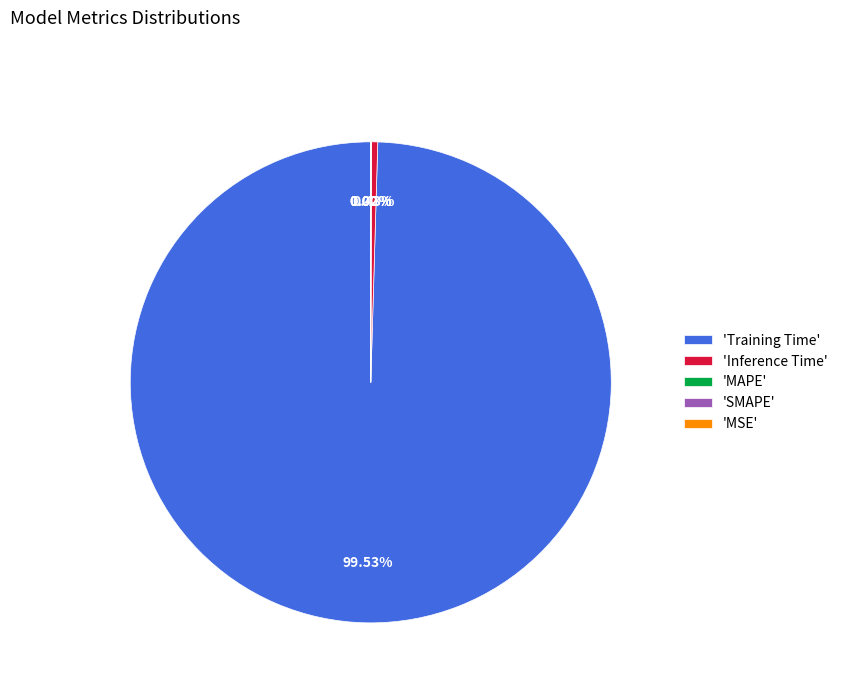

Which category has the biggest portion of the pie?

Training Time